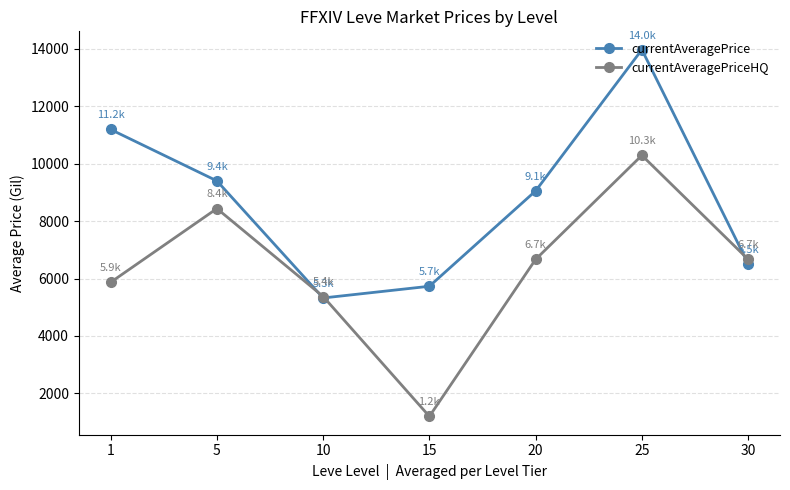

List the series in order of their overall mean, lowest first.

currentAveragePriceHQ, currentAveragePrice